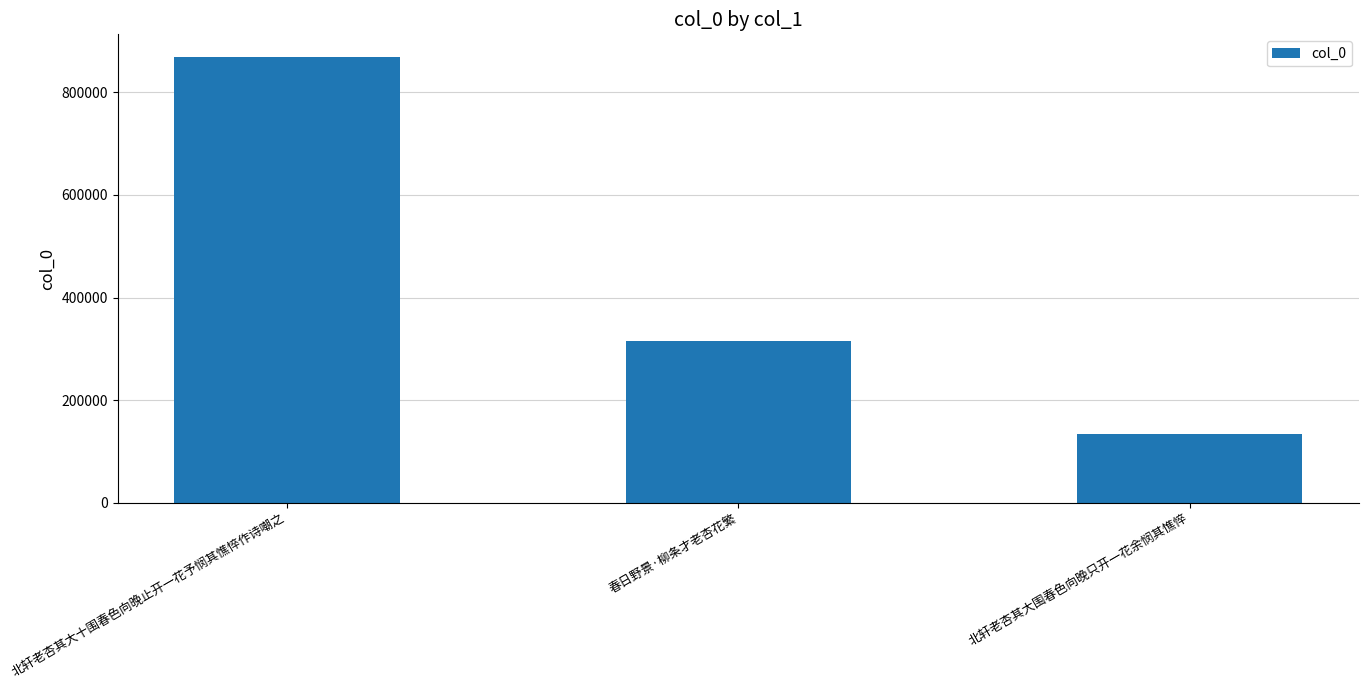

List the labels in order of value, smallest first.

北轩老杏其大围春色向晚只开一花余悯其憔悴, 春日野景·柳条才老杏花繁, 北轩老杏其大十围春色向晚止开一花予悯其憔悴作诗嘲之